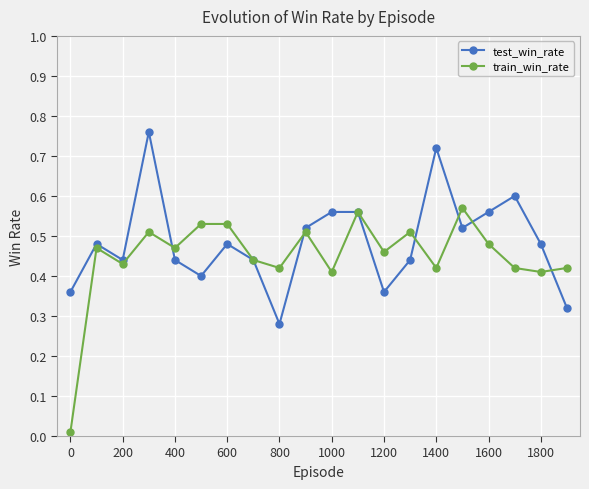

In test_win_rate, how many points are lower than both neighbors (excluding endpoints)?

5